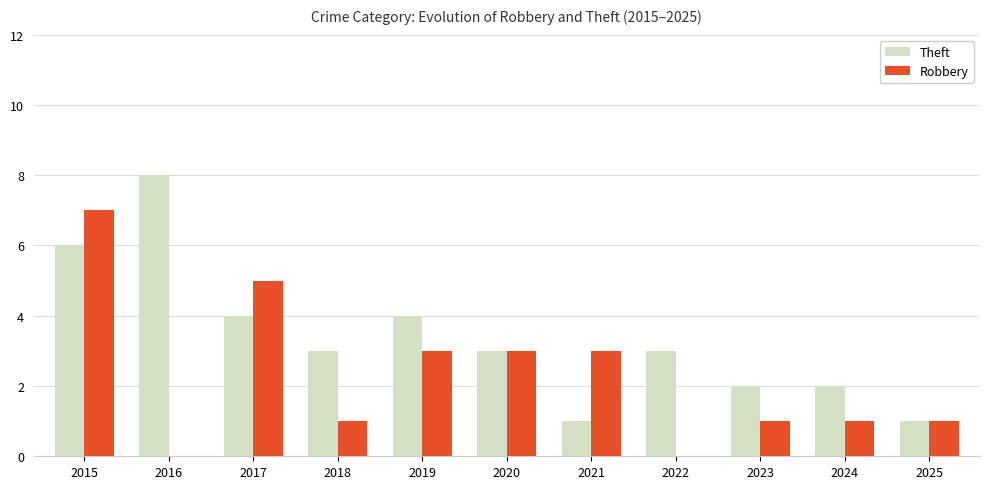

How many data points does each series have?

11